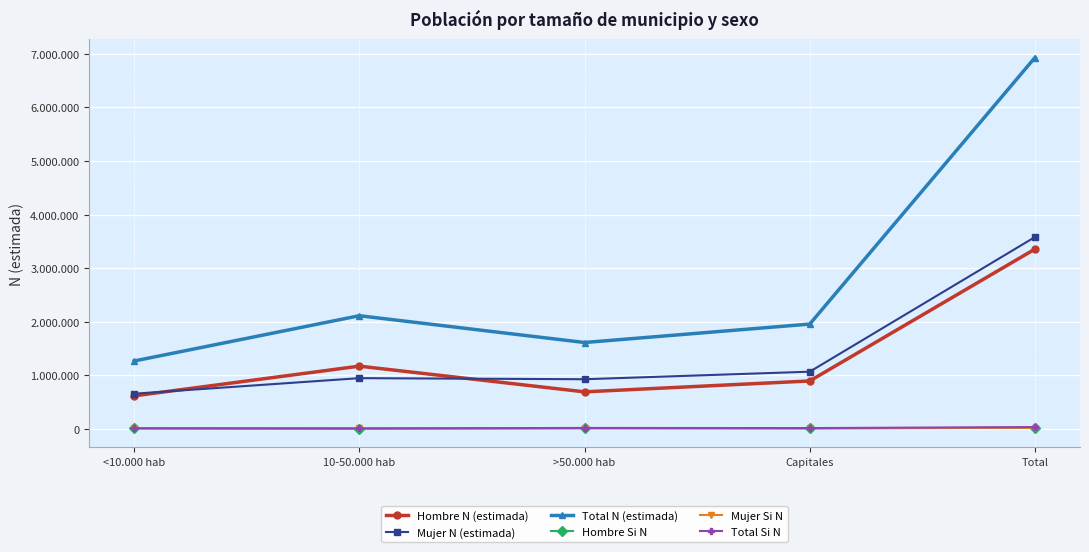

Does the chart have visible grid lines?

Yes